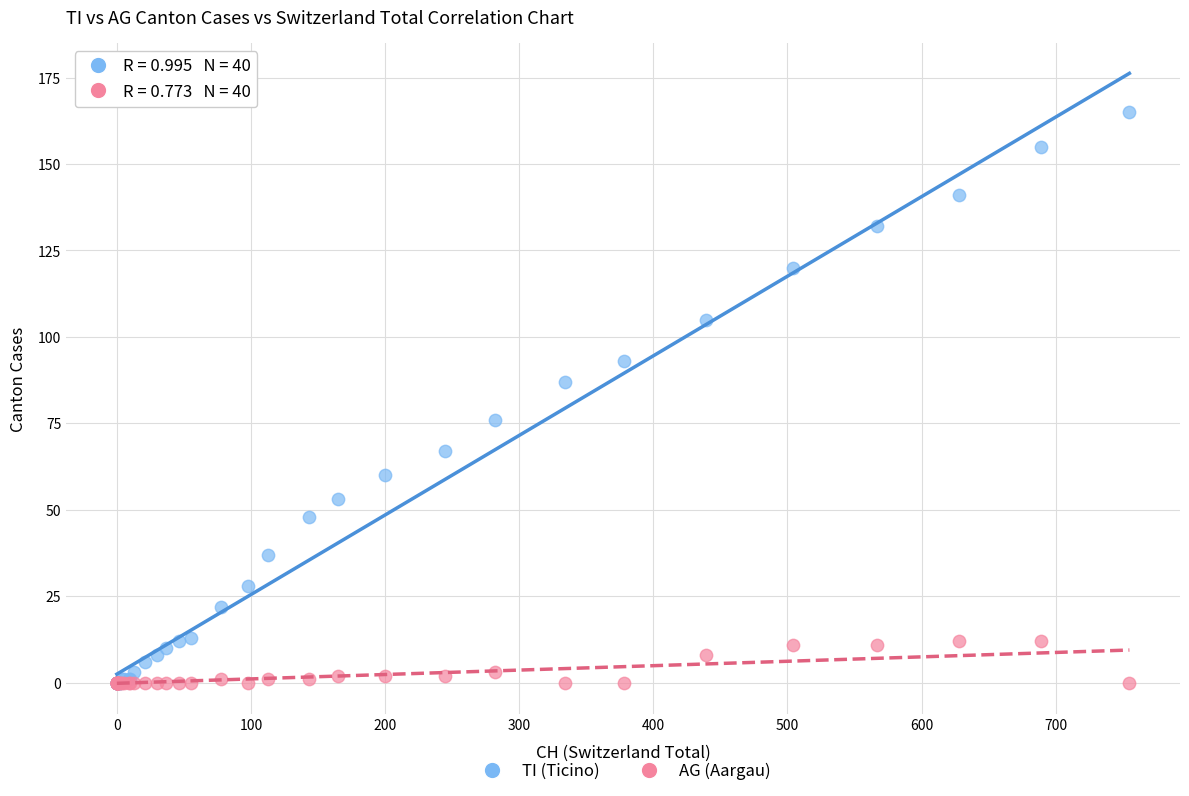

Which series has the largest Y range (max minus min)?

TI (Ticino)